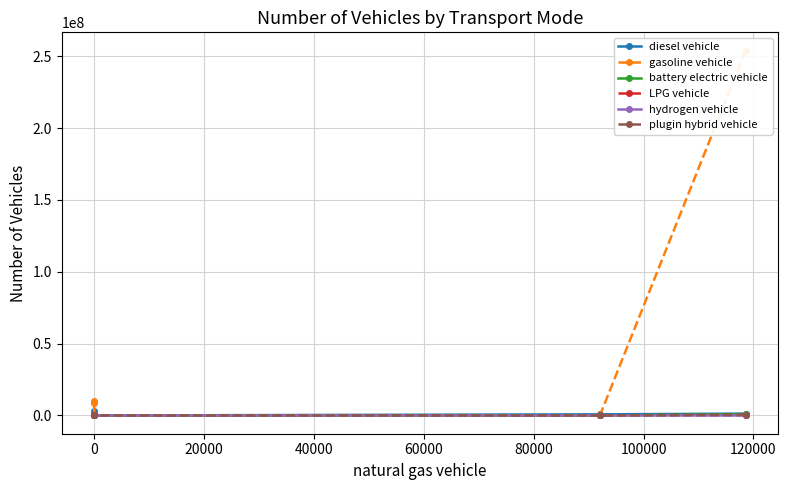

Which series ends up on top after the final intersection of battery electric vehicle and gasoline vehicle?

gasoline vehicle